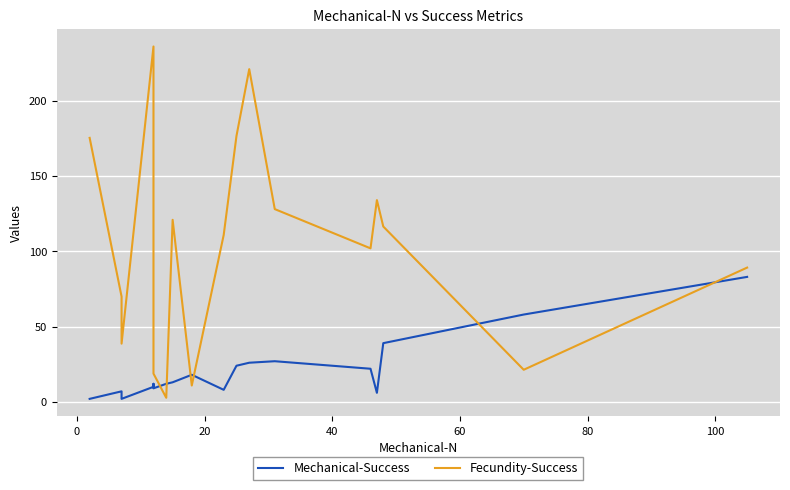

What is the average value of the Mechanical-Success series?

21.0